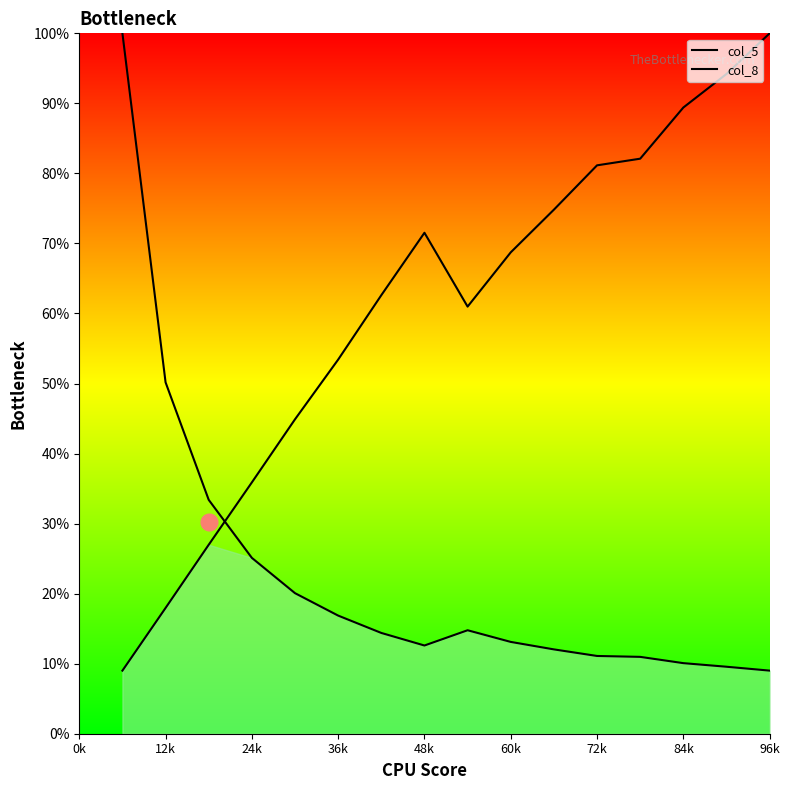

True or false: col_8 has more than 0 interior local peaks.

True